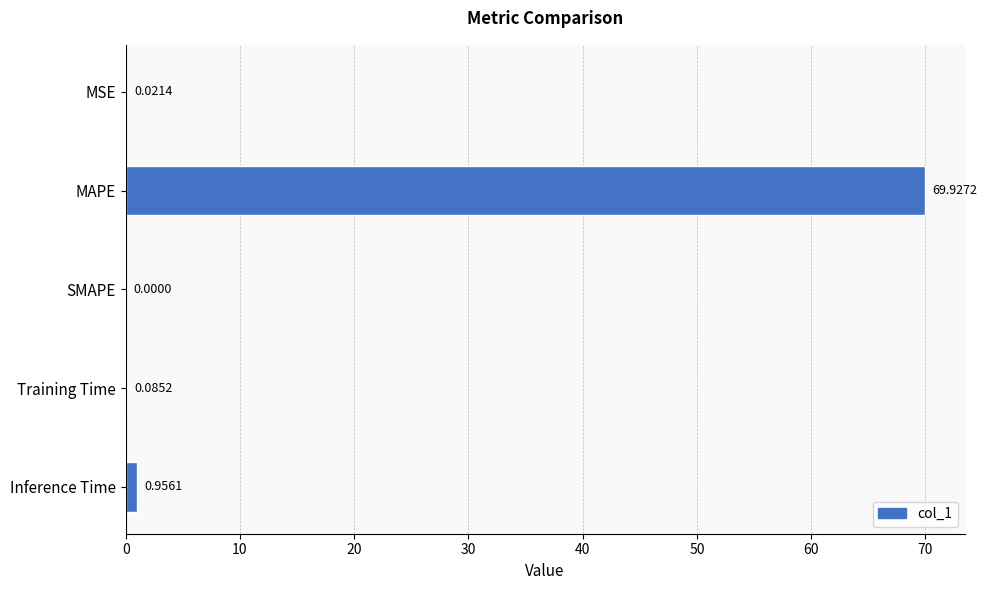

How many data points are above 0?

4